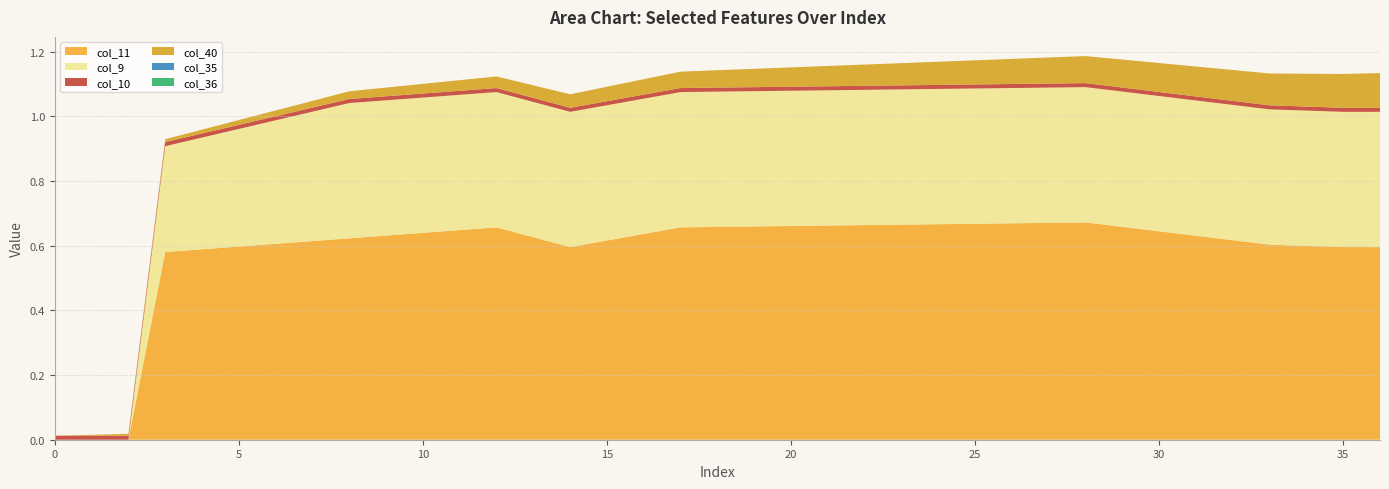

Reading left to right, what are all the values shown in this chart?

col_40: 0=0.0	1=0.0	2=0.0	3=0.0	4=0.0	5=0.0	6=0.0	7=0.0	8=0.0	9=0.0	10=0.0	11=0.0	12=0.0	13=0.0	14=0.0	15=0.0	16=0.0	17=0.1	18=0.1	19=0.1	20=0.1	21=0.1	22=0.1	23=0.1	24=0.1	25=0.1	26=0.1	27=0.1	28=0.1	29=0.1	30=0.1	31=0.1	32=0.1	33=0.1	34=0.1	35=0.1	36=0.1
col_9: 0=0.0	1=0.0	2=0.0	3=0.3	4=0.3	5=0.4	6=0.4	7=0.4	8=0.4	9=0.4	10=0.4	11=0.4	12=0.4	13=0.4	14=0.4	15=0.4	16=0.4	17=0.4	18=0.4	19=0.4	20=0.4	21=0.4	22=0.4	23=0.4	24=0.4	25=0.4	26=0.4	27=0.4	28=0.4	29=0.4	30=0.4	31=0.4	32=0.4	33=0.4	34=0.4	35=0.4	36=0.4
col_11: 0=0.0	1=0.0	2=0.0	3=0.6	4=0.6	5=0.6	6=0.6	7=0.6	8=0.6	9=0.6	10=0.6	11=0.6	12=0.7	13=0.6	14=0.6	15=0.6	16=0.6	17=0.7	18=0.7	19=0.7	20=0.7	21=0.7	22=0.7	23=0.7	24=0.7	25=0.7	26=0.7	27=0.7	28=0.7	29=0.7	30=0.6	31=0.6	32=0.6	33=0.6	34=0.6	35=0.6	36=0.6
col_10: 0=0.0	1=0.0	2=0.0	3=0.0	4=0.0	5=0.0	6=0.0	7=0.0	8=0.0	9=0.0	10=0.0	11=0.0	12=0.0	13=0.0	14=0.0	15=0.0	16=0.0	17=0.0	18=0.0	19=0.0	20=0.0	21=0.0	22=0.0	23=0.0	24=0.0	25=0.0	26=0.0	27=0.0	28=0.0	29=0.0	30=0.0	31=0.0	32=0.0	33=0.0	34=0.0	35=0.0	36=0.0
col_35: 0=0.0	1=0.0	2=0.0	3=0.0	4=0.0	5=0.0	6=0.0	7=0.0	8=0.0	9=0.0	10=0.0	11=0.0	12=0.0	13=0.0	14=0.0	15=0.0	16=0.0	17=0.0	18=0.0	19=0.0	20=0.0	21=0.0	22=0.0	23=0.0	24=0.0	25=0.0	26=0.0	27=0.0	28=0.0	29=0.0	30=0.0	31=0.0	32=0.0	33=0.0	34=0.0	35=0.0	36=0.0
col_36: 0=0.0	1=0.0	2=0.0	3=0.0	4=0.0	5=0.0	6=0.0	7=0.0	8=0.0	9=0.0	10=0.0	11=0.0	12=0.0	13=0.0	14=0.0	15=0.0	16=0.0	17=0.0	18=0.0	19=0.0	20=0.0	21=0.0	22=0.0	23=0.0	24=0.0	25=0.0	26=0.0	27=0.0	28=0.0	29=0.0	30=0.0	31=0.0	32=0.0	33=0.0	34=0.0	35=0.0	36=0.0